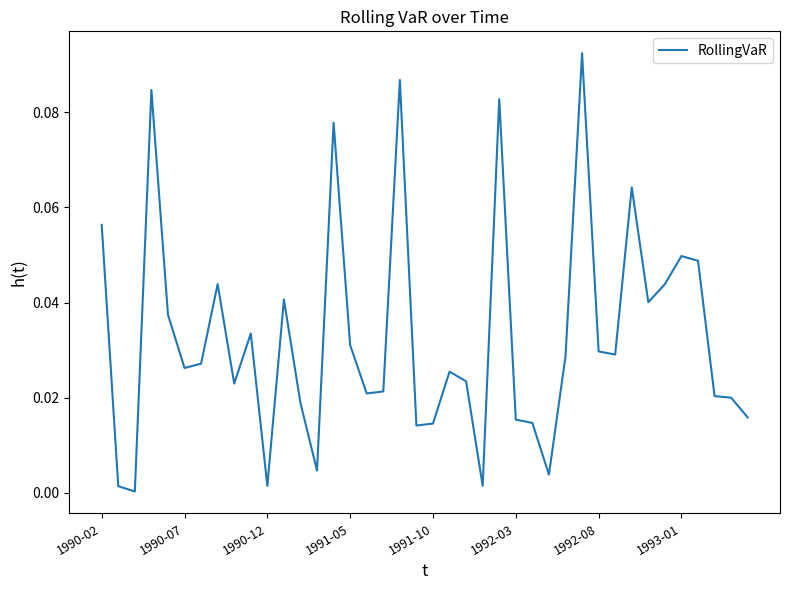

How many points are lower than both their immediate neighbors (excluding endpoints)?

11